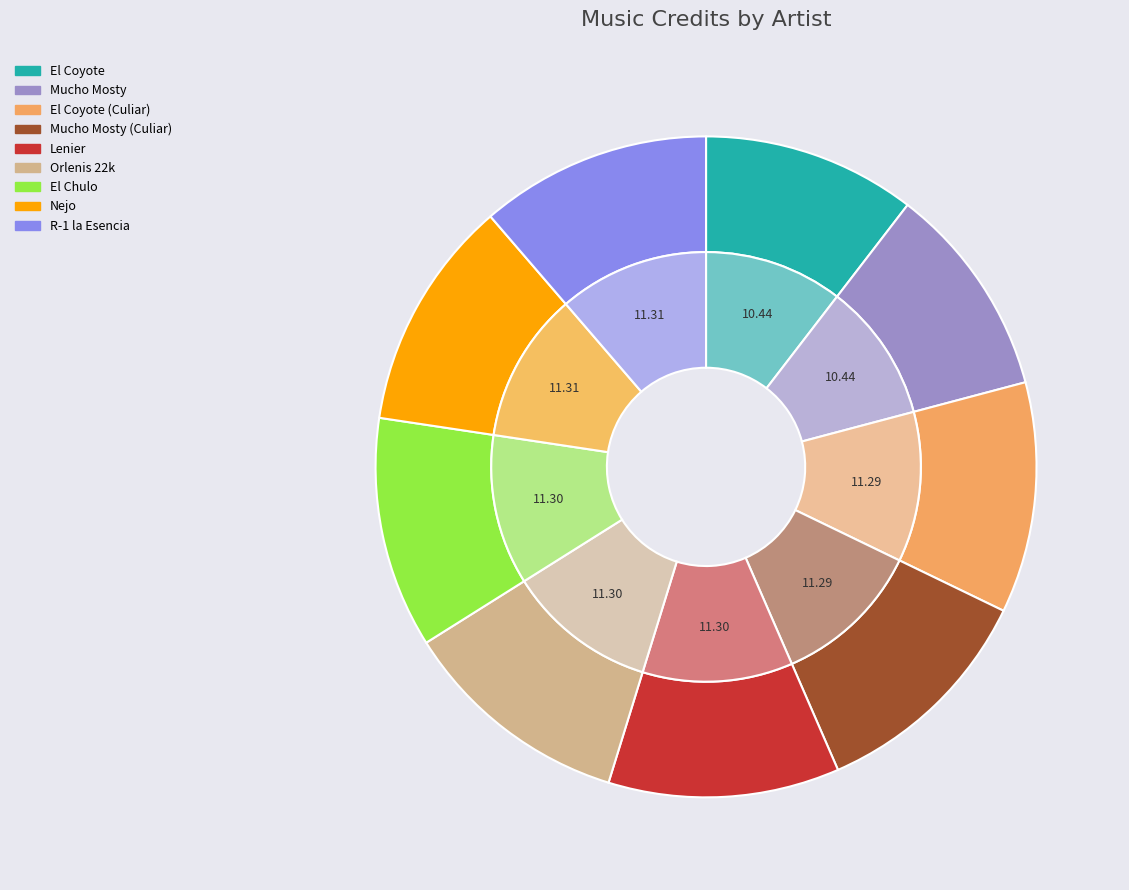

The 3 slice represents 11% of the pie. True or false?

True